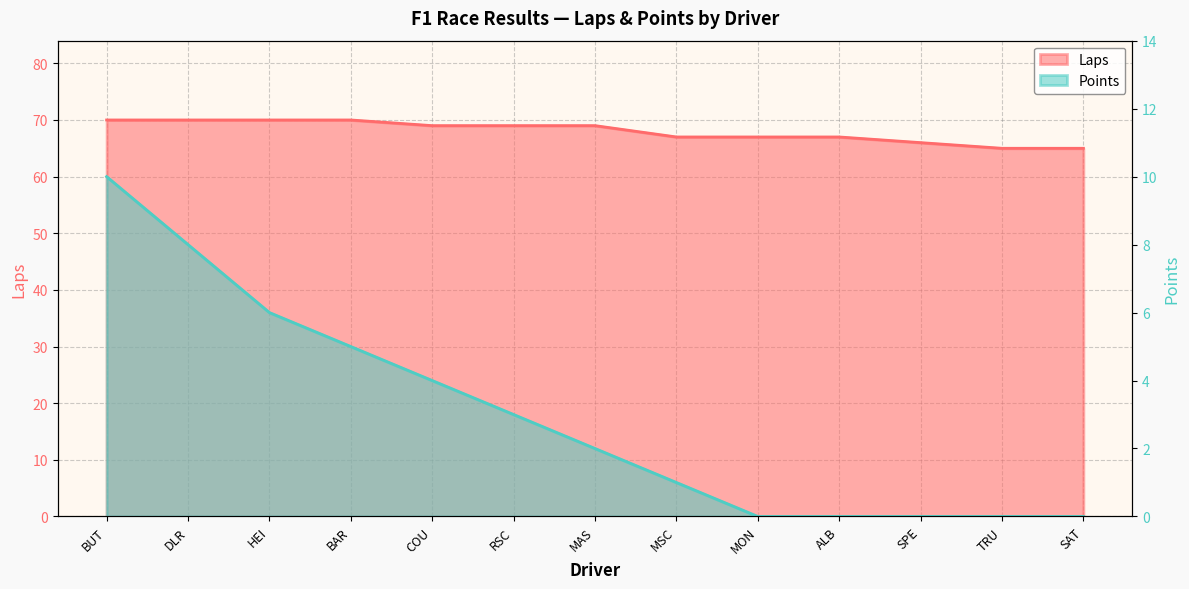

At which label does Laps reach its peak?

BUT